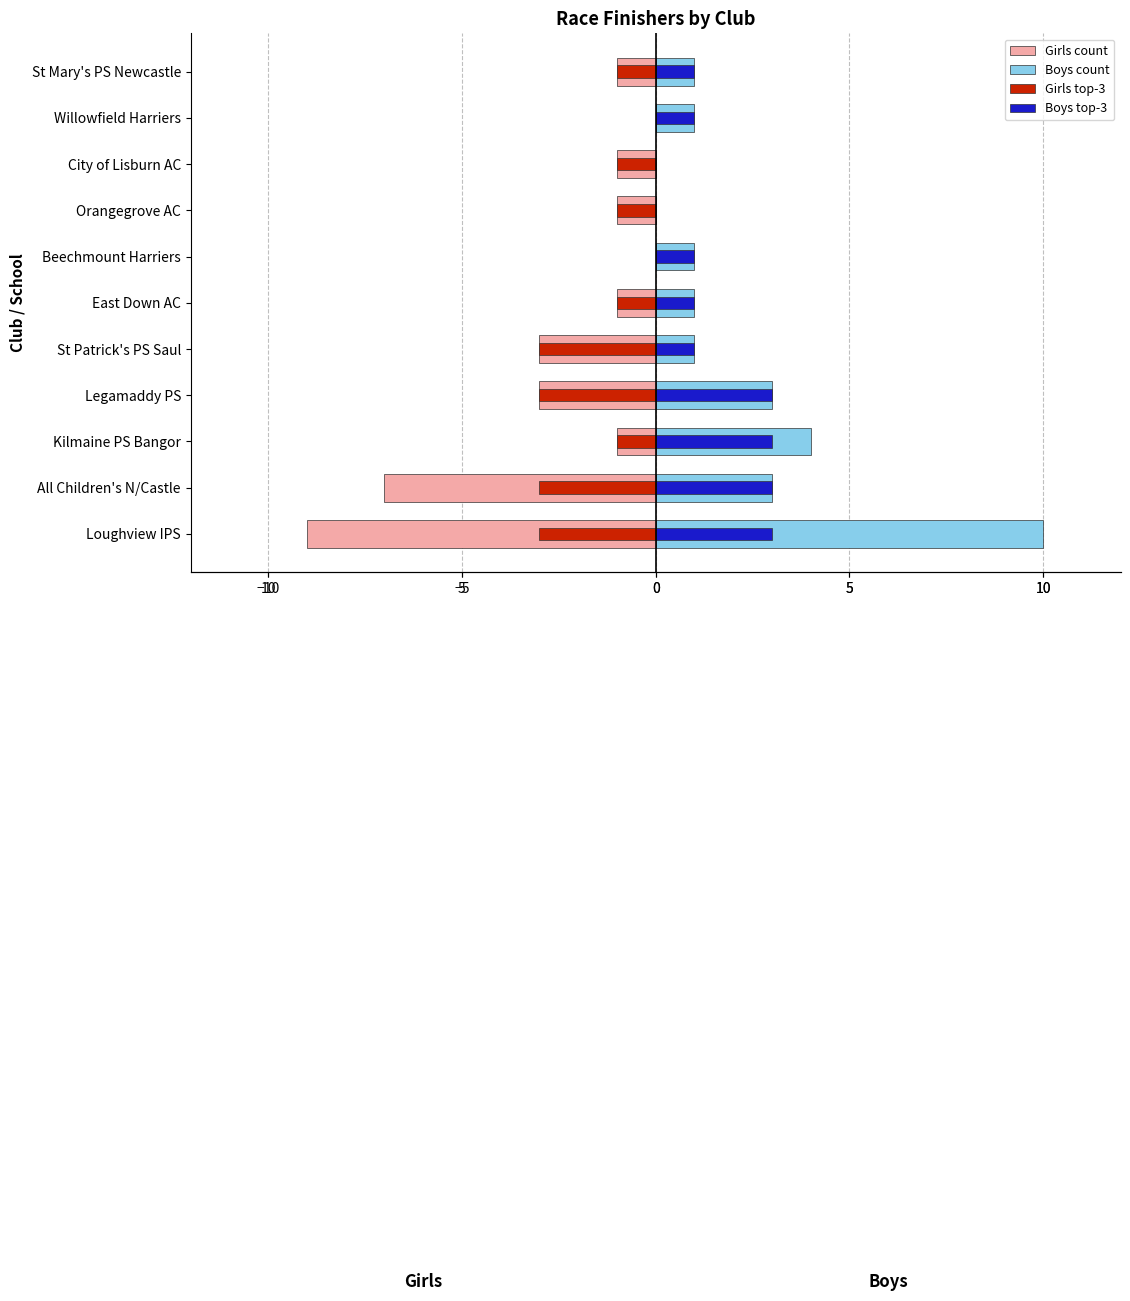

The value of Girls count (left) at 10 is 0. True or false?

False